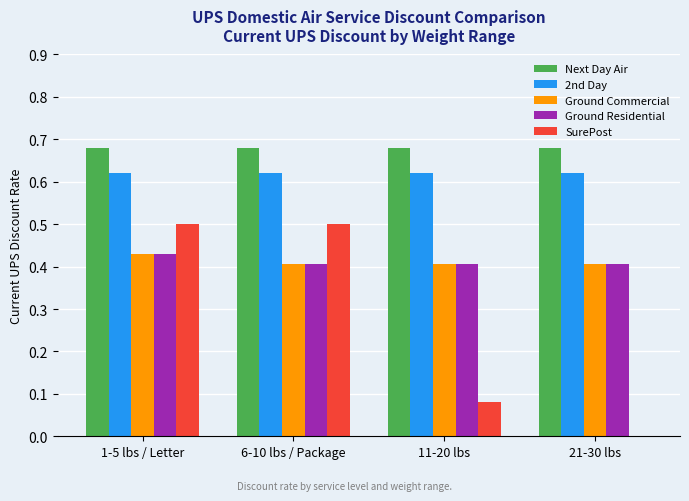

What are all the series names shown in the legend?

Next Day Air, 2nd Day, Ground Commercial, Ground Residential, SurePost